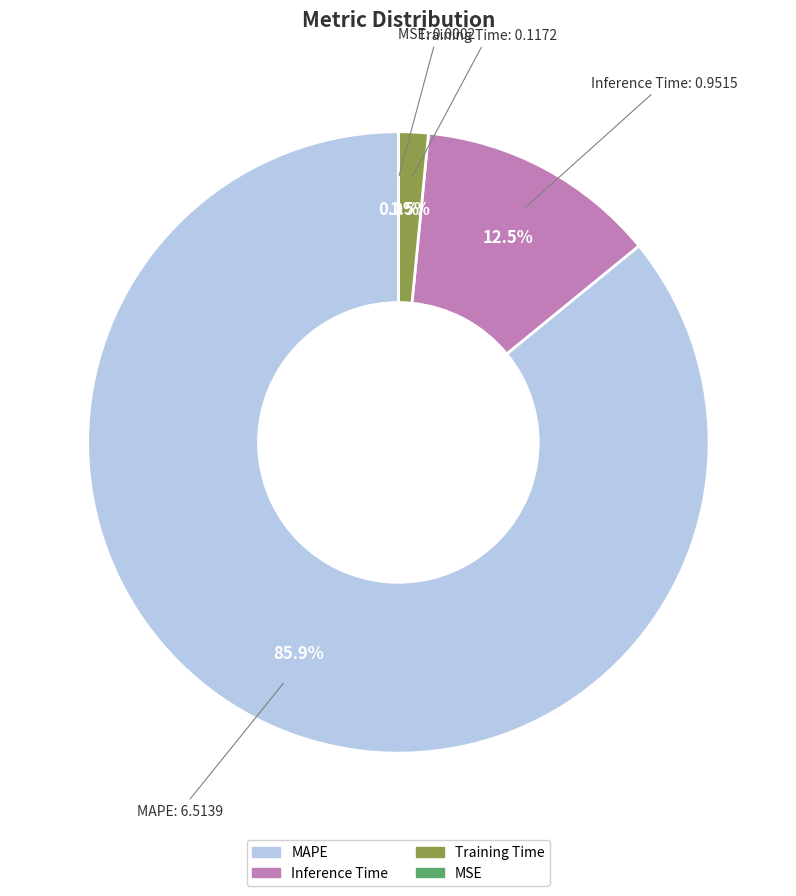

What is the largest slice in the pie chart?

MAPE